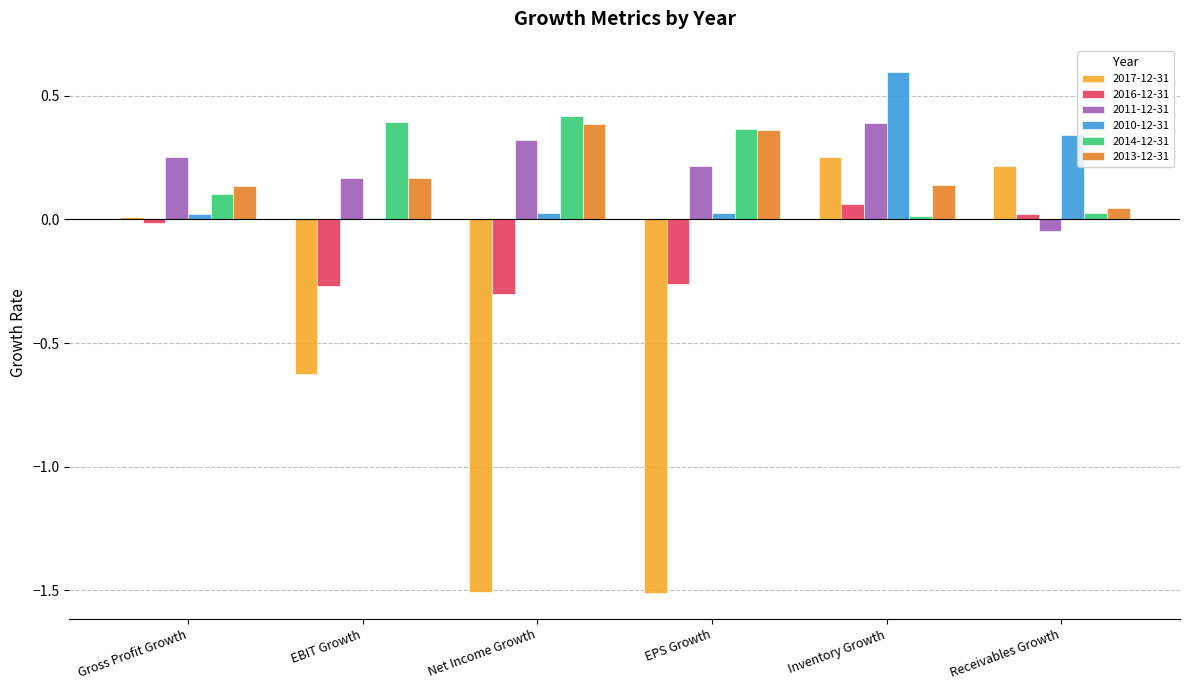

How many groups of bars are there?

6